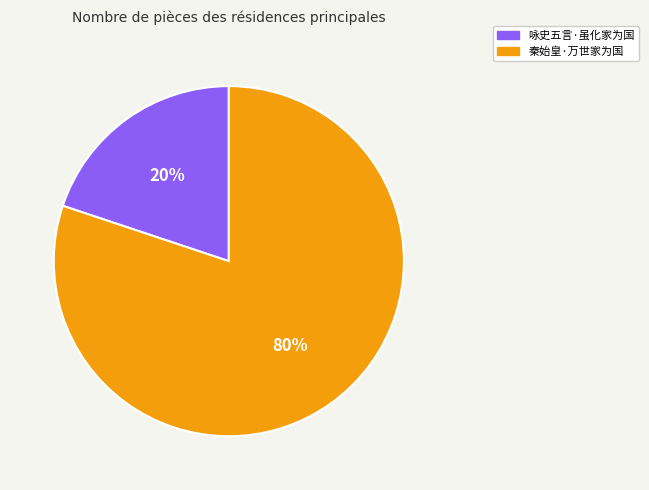

What percentage is the 咏史五言·虽化家为国 slice, to the nearest percent?

20%